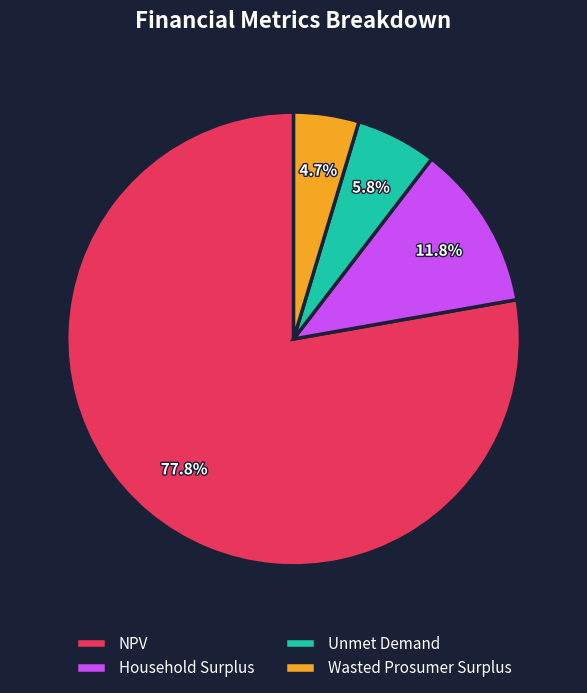

Which slice is the largest?

NPV